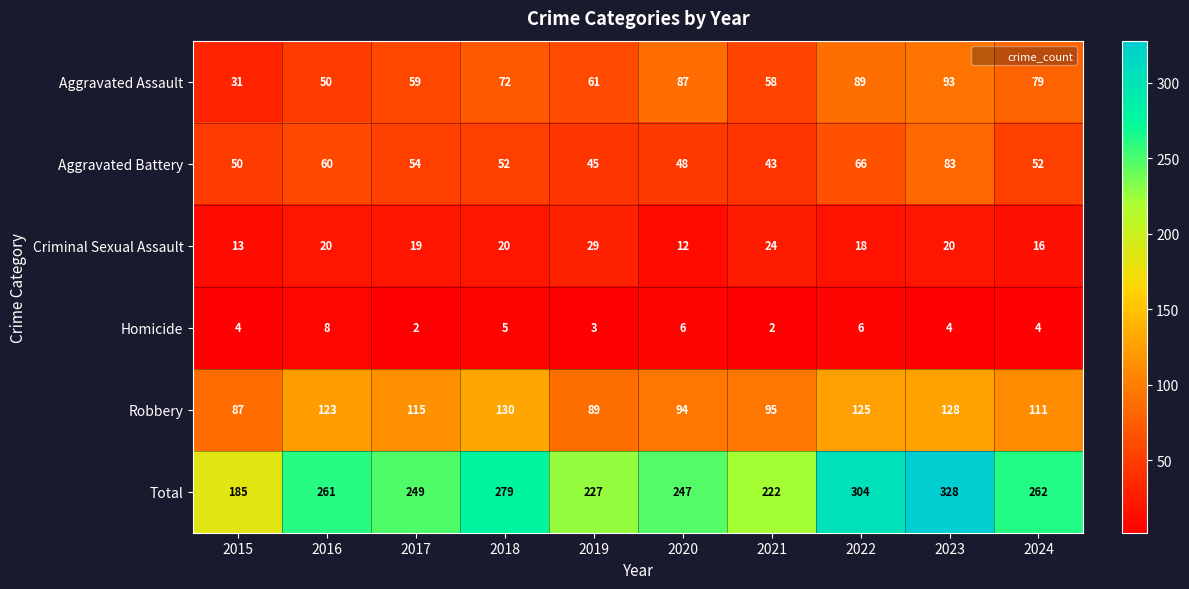

The Criminal Sexual Assault series shows 16 at 2024. True or false?

True